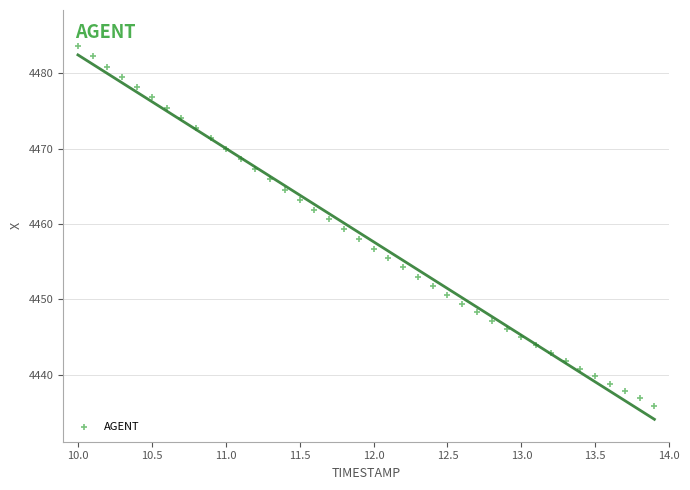

What is the range of X values (max minus min)?

3.9